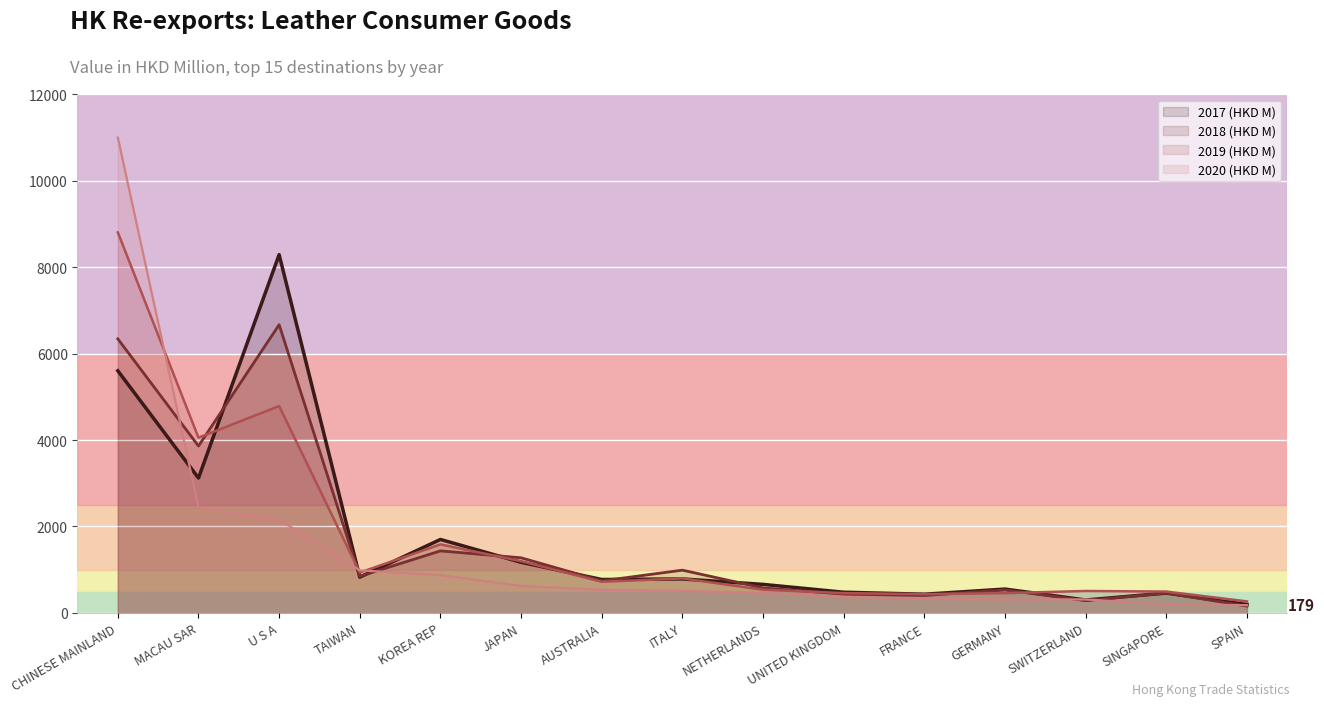

Which series has the largest total across all categories?

2019 (HKD M)